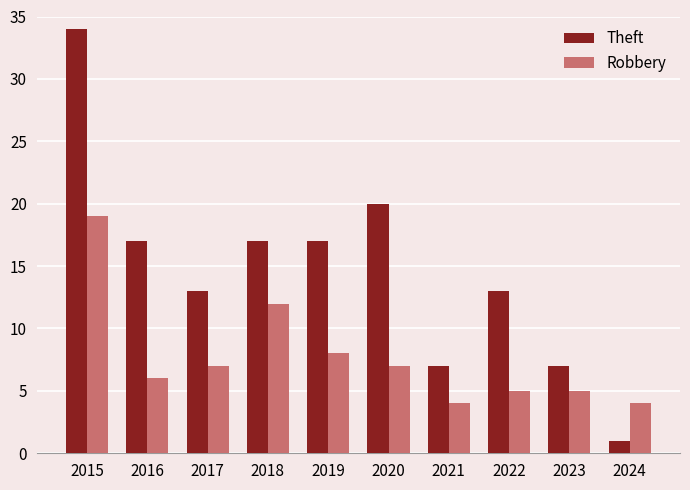

What is the difference between the maximum and minimum values in the Theft series?

33